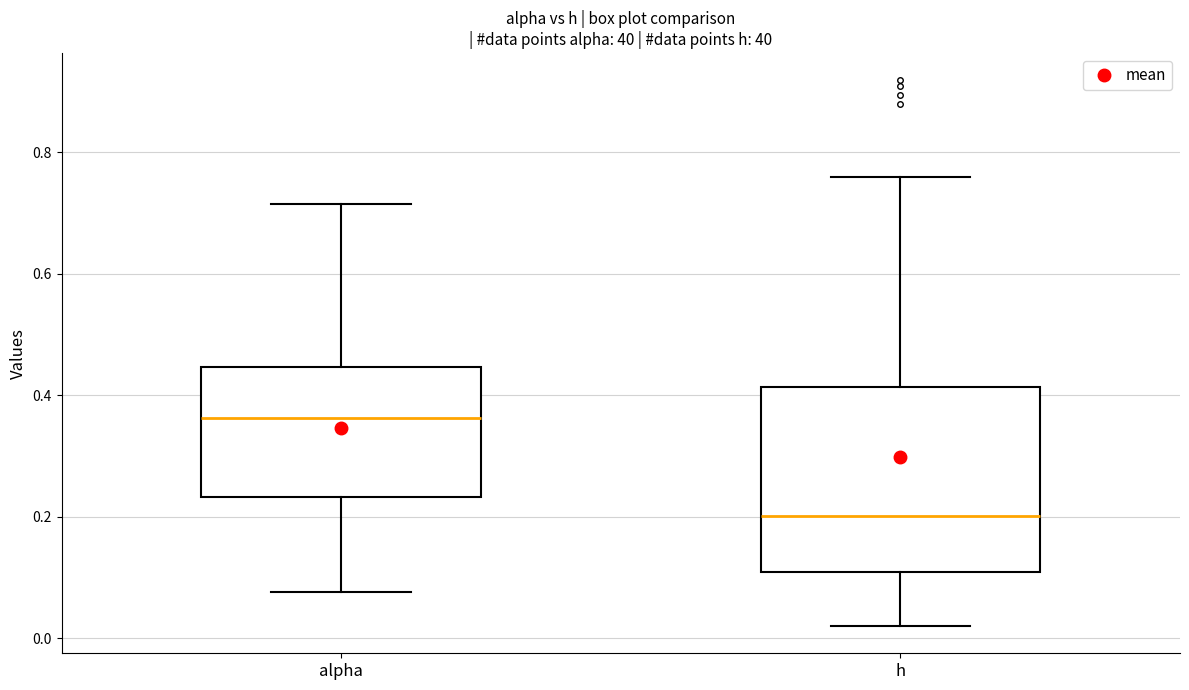

Comparing the boxes themselves (not the whiskers), which one is the tallest?

h